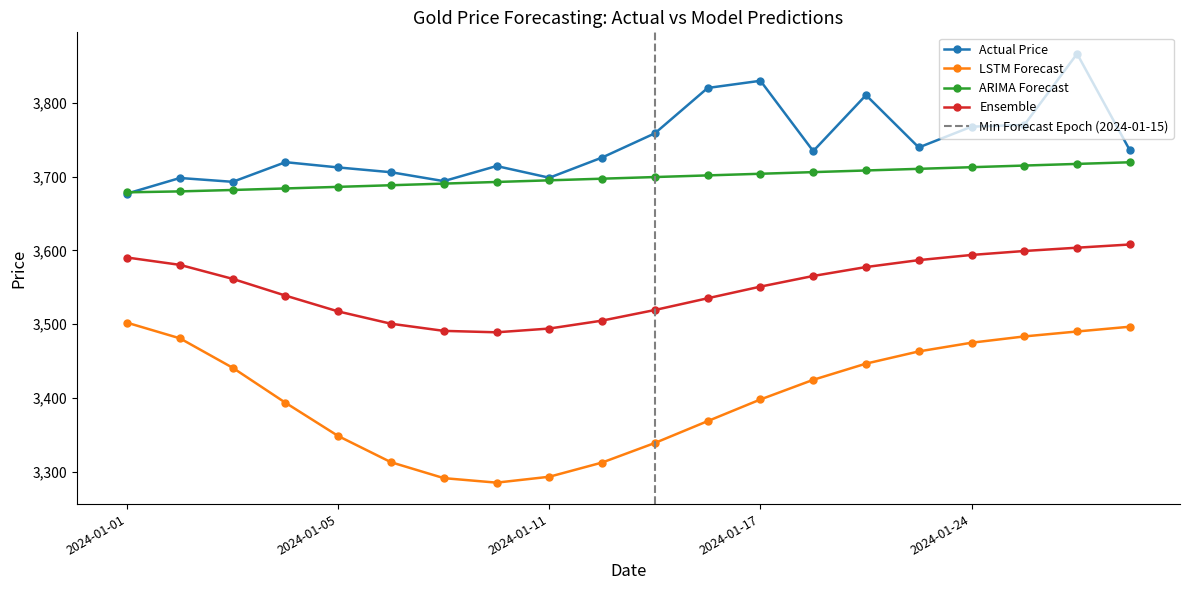

True or false: Ensemble has a value of 3500.7 at 2024-01-08.

True